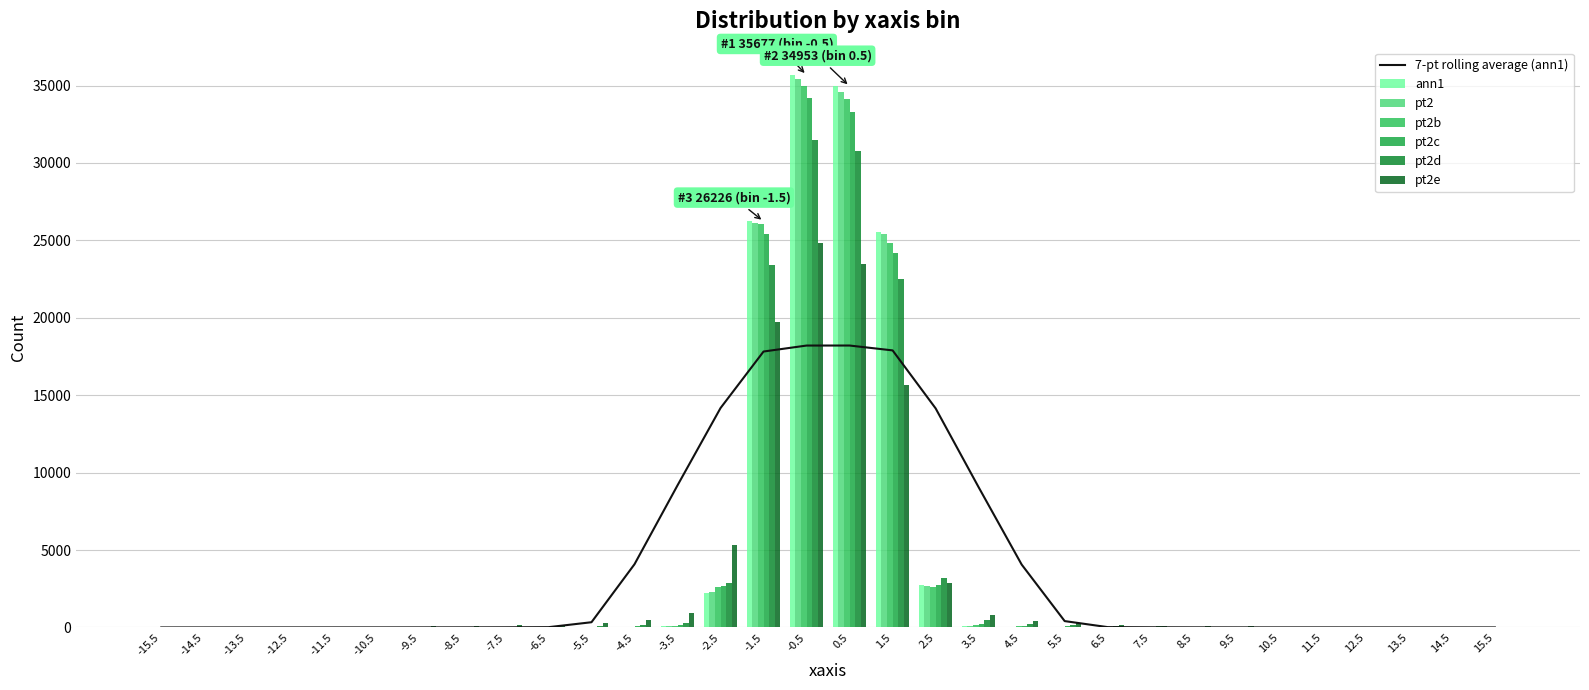

Reading left to right, transcribe all the data shown in this chart.

ann1: 2	4	2	4	4	4	3	8	6	9	16	31	64	2241	26226	35677	34953	25566	2730	76	37	21	12	4	7	4	1	5	6	5	6	2
pt2: 3	3	2	4	2	4	4	4	6	12	19	32	64	2318	26103	35403	34574	25387	2658	77	38	23	13	8	8	7	3	2	5	6	6	3
pt2b: 3	6	4	7	4	6	9	7	12	19	27	44	98	2595	26049	34997	34118	24819	2617	138	69	40	25	14	12	10	3	5	8	8	8	4
pt2c: 2	7	6	7	10	8	14	18	21	30	43	73	146	2694	25429	34193	33317	24170	2738	231	116	67	45	28	20	18	10	8	11	10	13	7
pt2d: 10	13	15	21	20	24	31	40	50	69	96	154	290	2865	23391	31515	30785	22481	3215	465	243	147	96	64	46	36	26	22	20	18	16	13
pt2e: 28	33	37	44	51	63	79	100	137	192	289	471	943	5355	19739	24821	23461	15646	2846	793	422	263	181	127	93	74	55	47	38	33	31	27